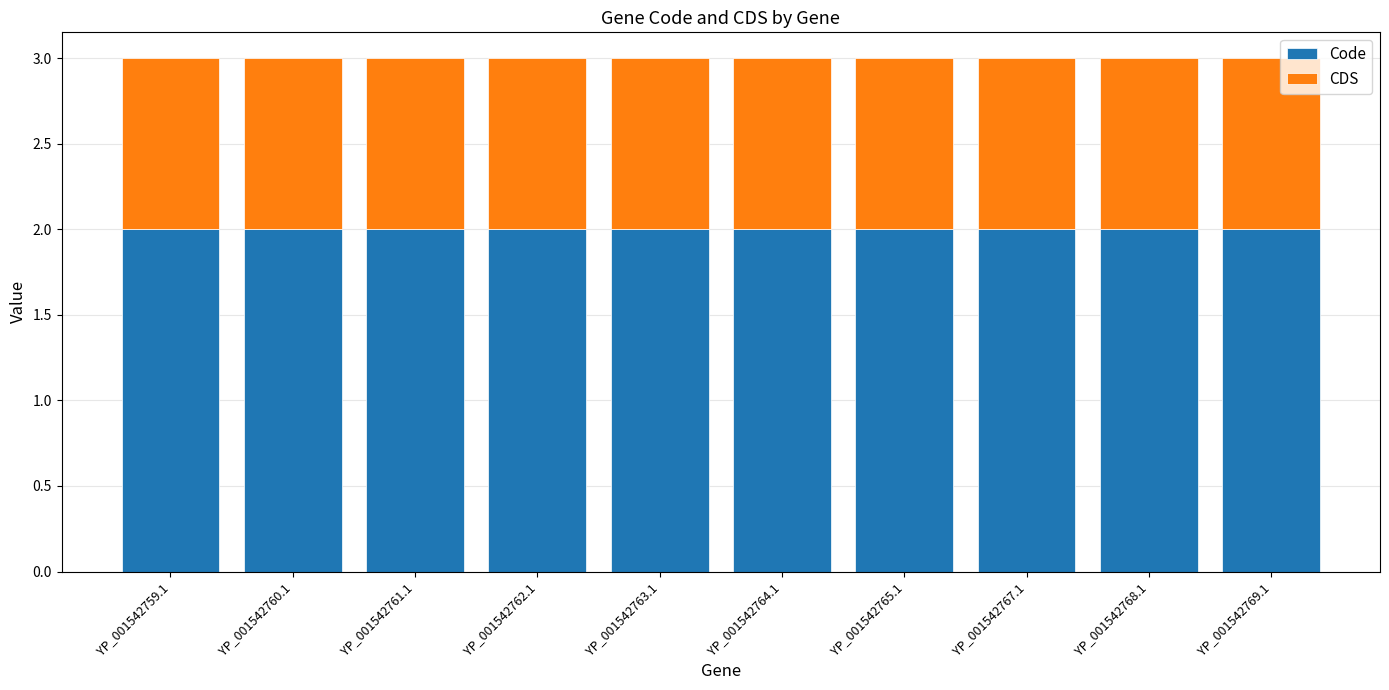

True or false: Code has a value of 2 at YP_001542765.1.

True